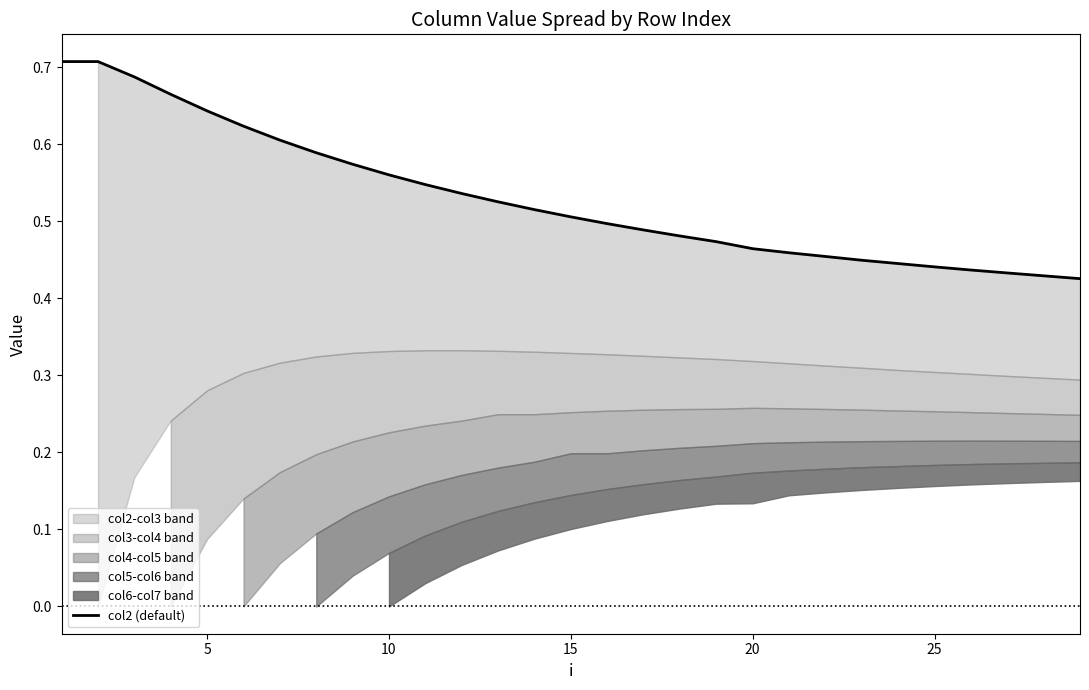

What is the minimum value shown in the chart?

0.4